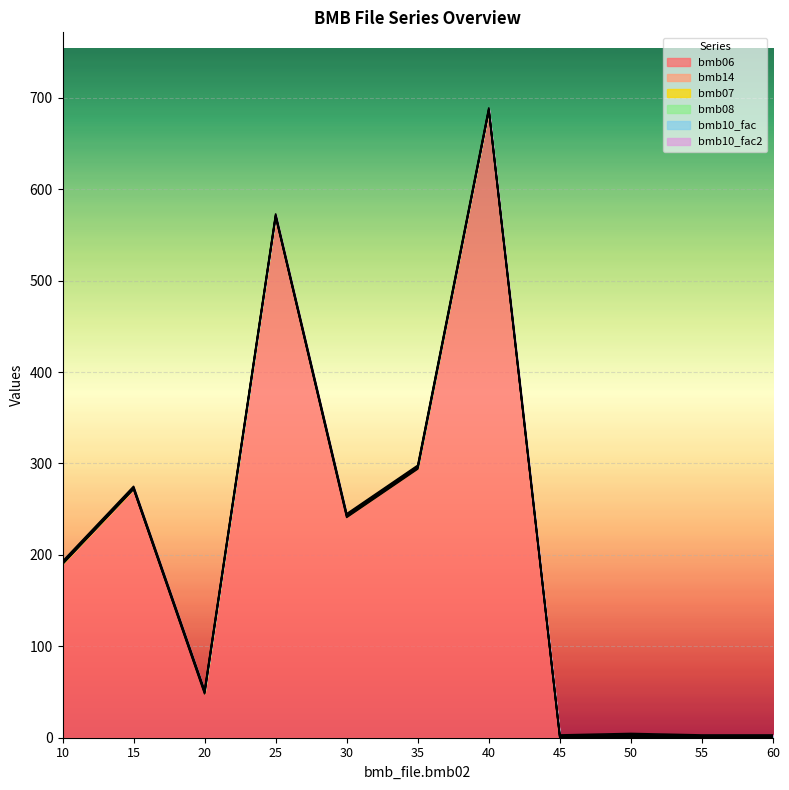

Does the chart display data point markers on the line(s)?

No